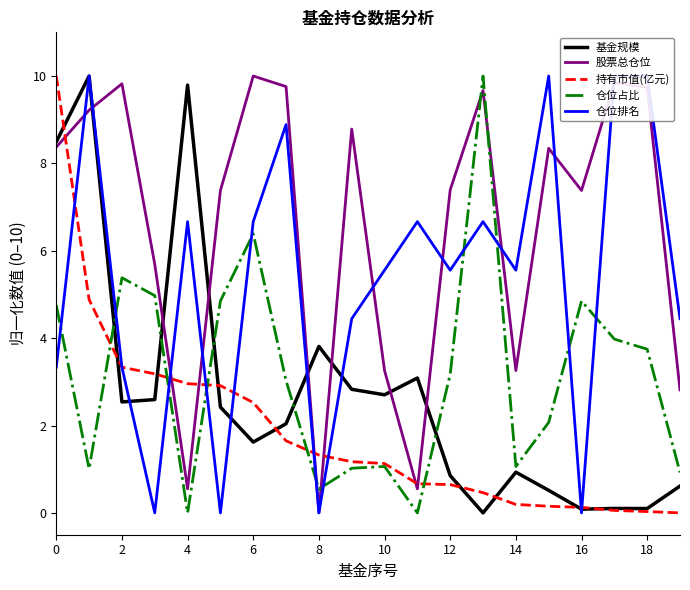

Which series ends up on top after the final intersection of 仓位占比 and 基金规模?

仓位占比